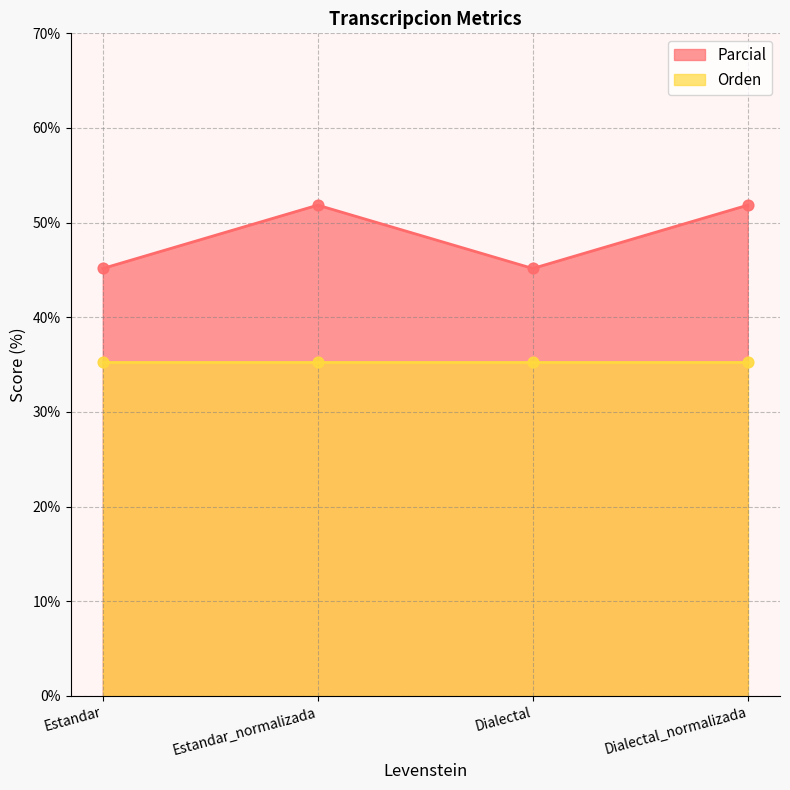

What is the ratio of the value at Estandar_normalizada to the value at Dialectal?

1.1